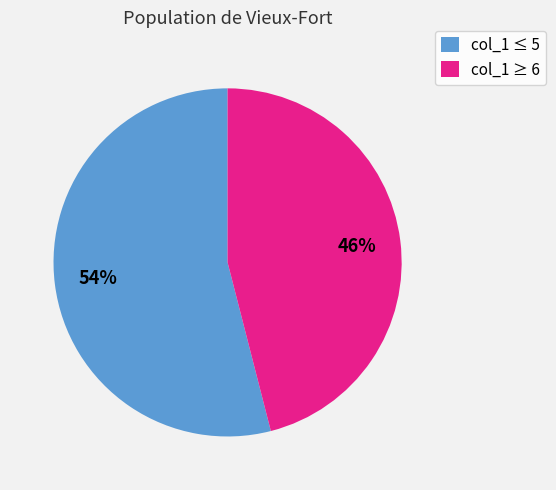

To the nearest percent, what portion does col_1 ≥ 6 represent?

46%